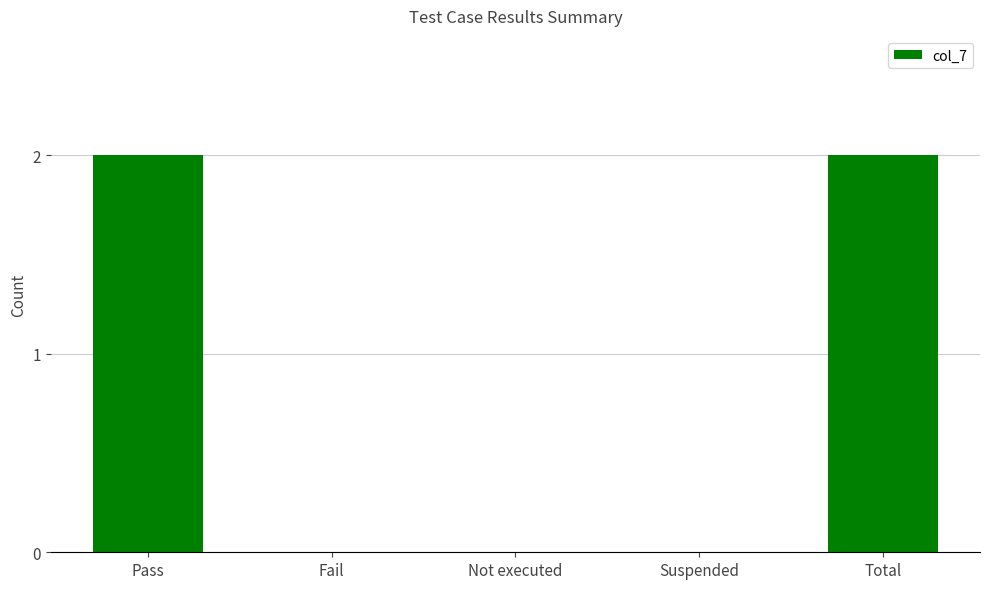

What is the sum of all values?

4